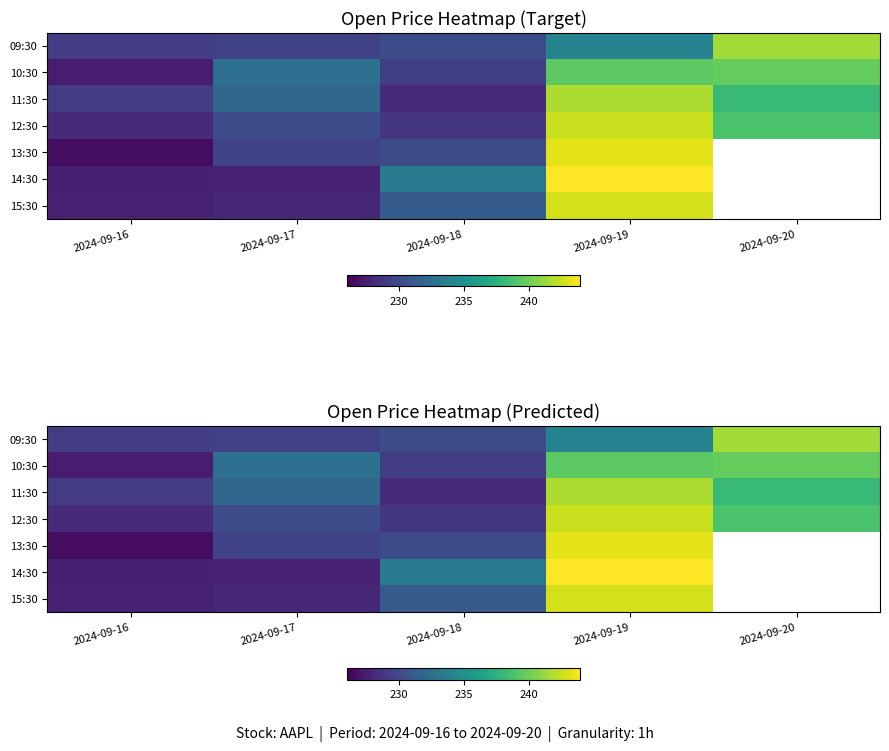

What is the maximum value for 12:30?

242.6